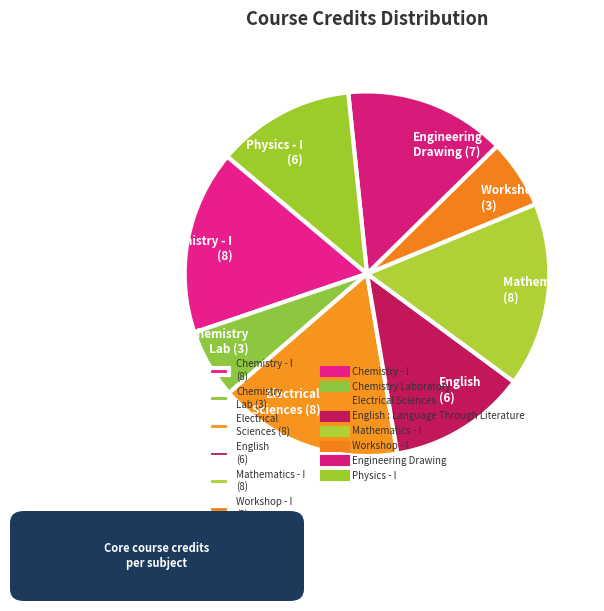

Does any single category account for the majority?

No